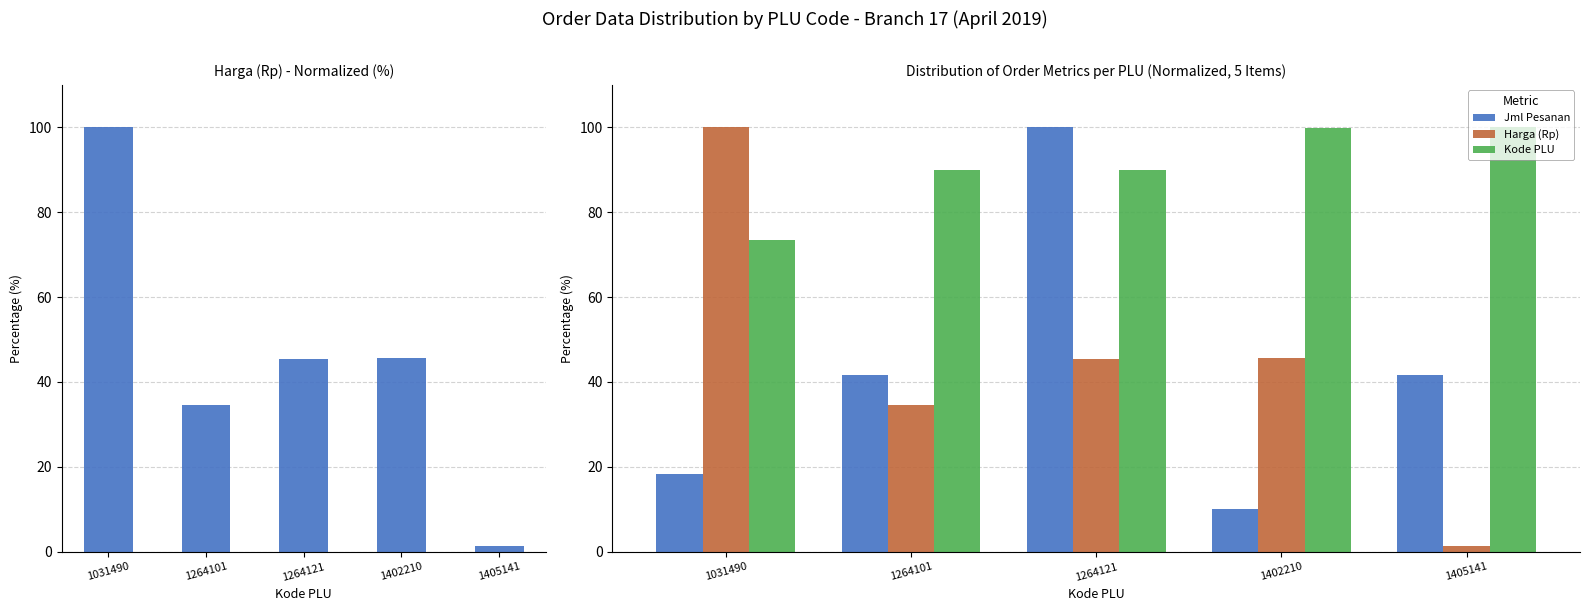

Which label corresponds to the smallest value in the chart?

1405141